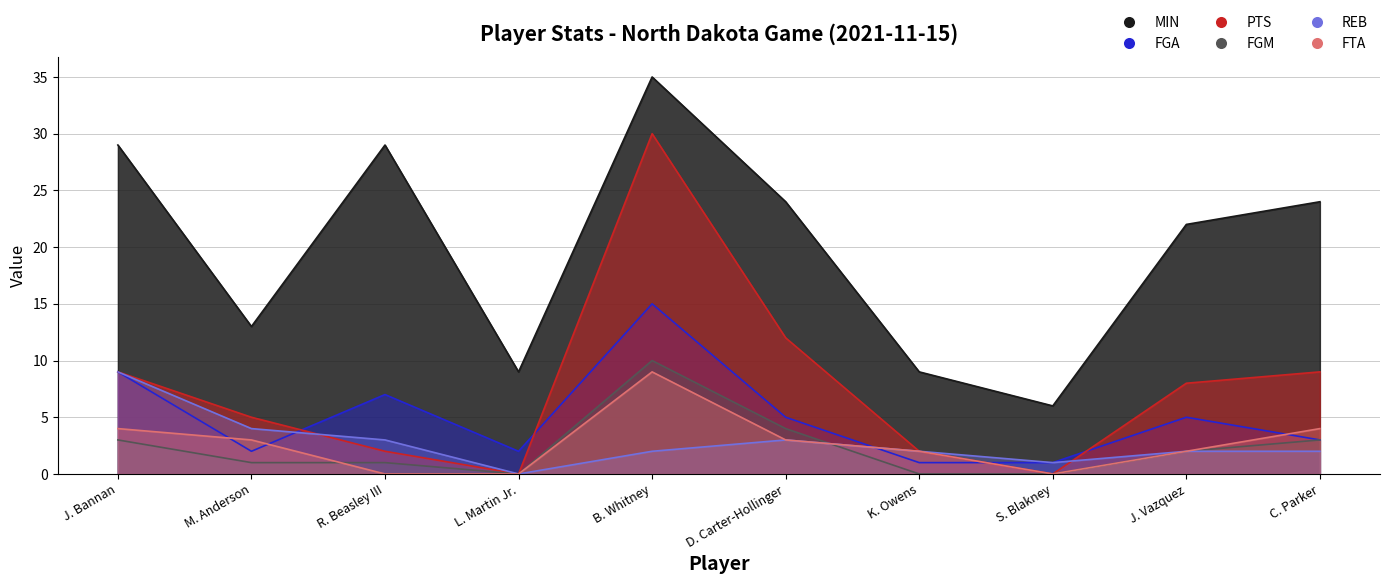

Between J. Bannan and M. Anderson, which is larger?

J. Bannan